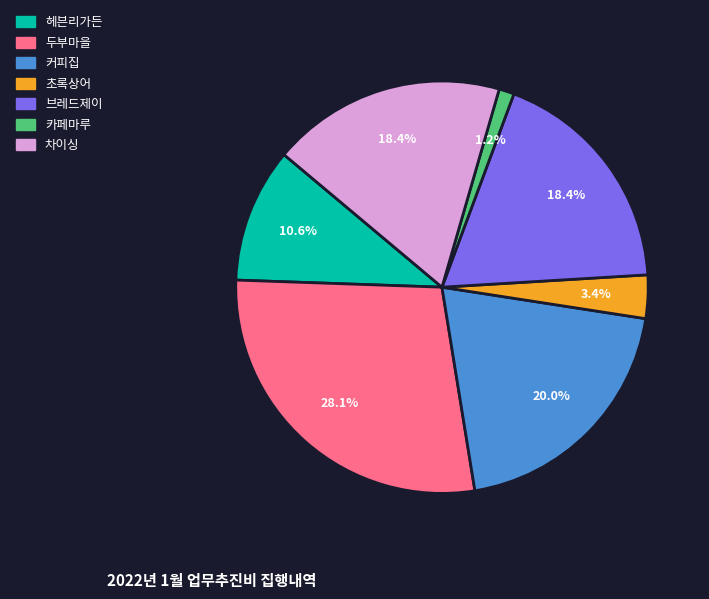

Is there a majority slice in this chart?

No